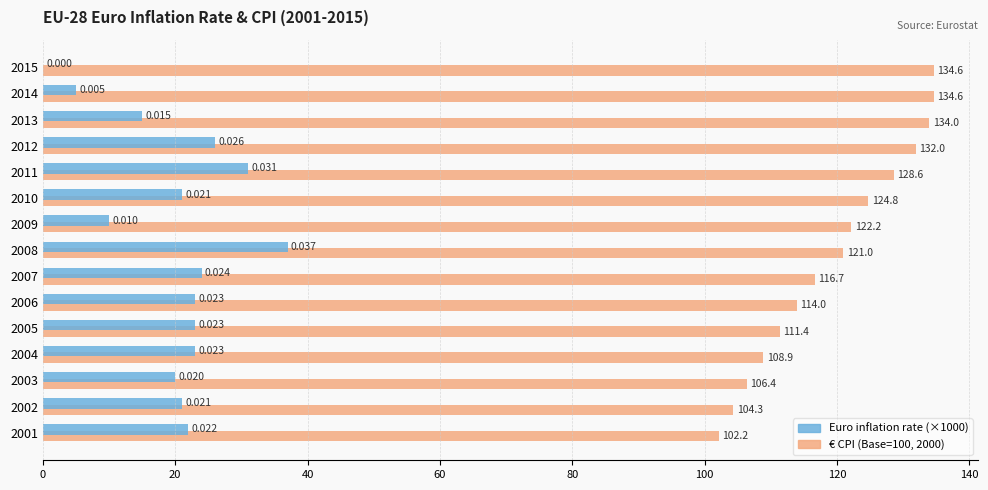

How many categories are shown in the chart?

15